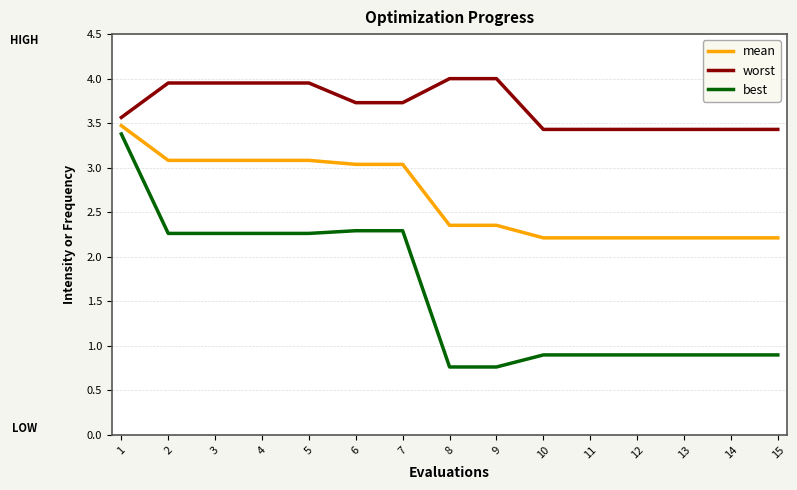

What is the total value across all series at 6?

9.1